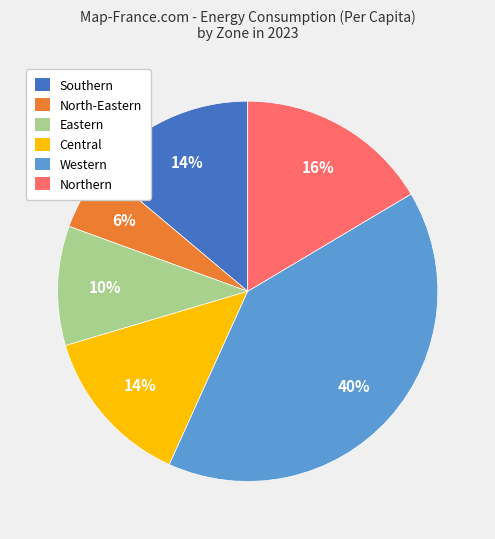

To the nearest percent, what is the average slice percentage?

17%